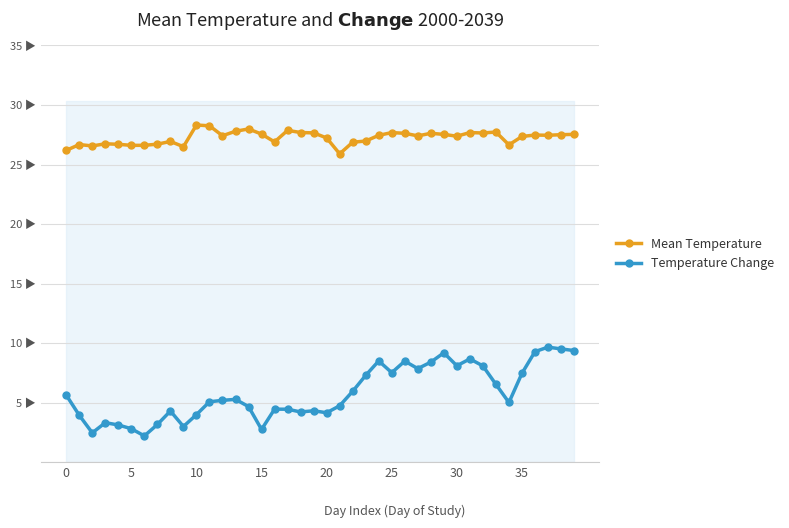

What is the minimum value for Mean Temperature?

25.9